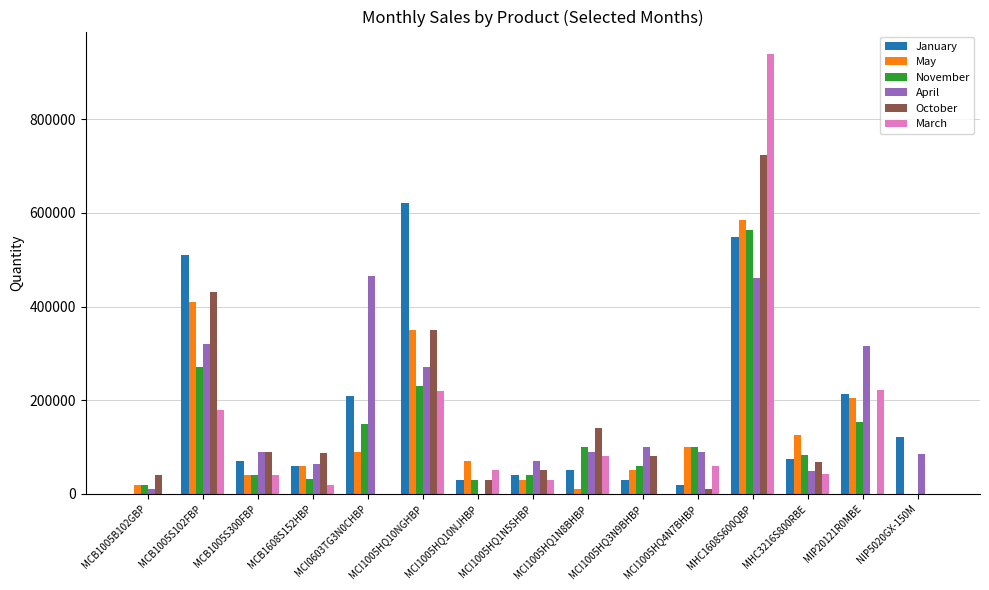

At which category is the sum across all series the highest?

MHC1608S600QBP